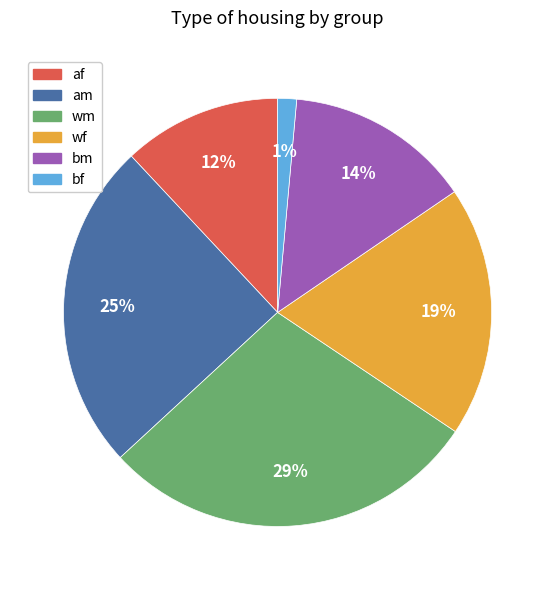

Which slice is the smallest?

bf